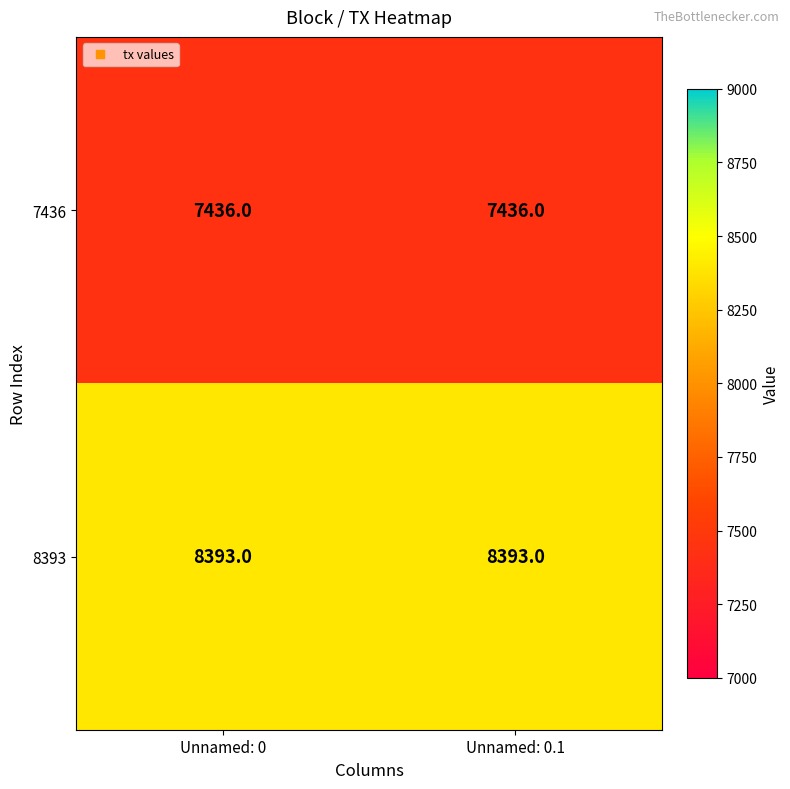

Which series has the largest total across all categories?

8393